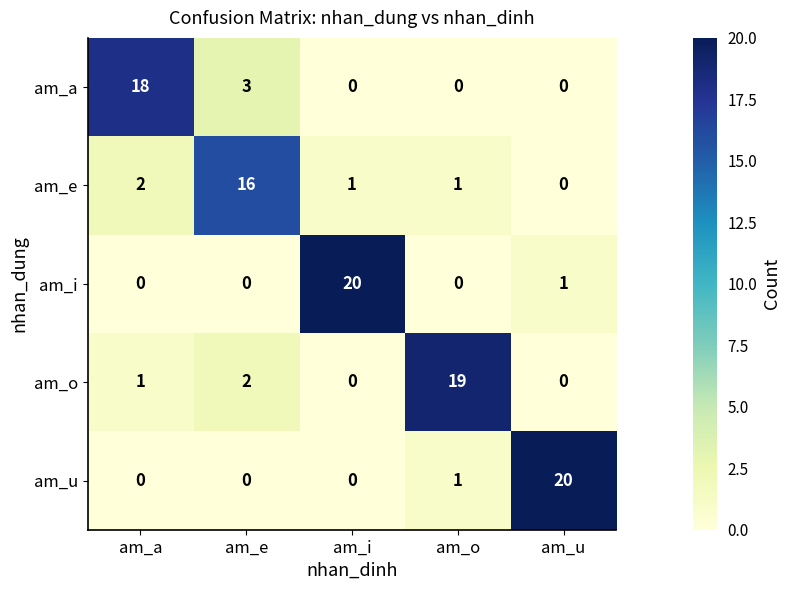

What is the greatest value displayed?

20